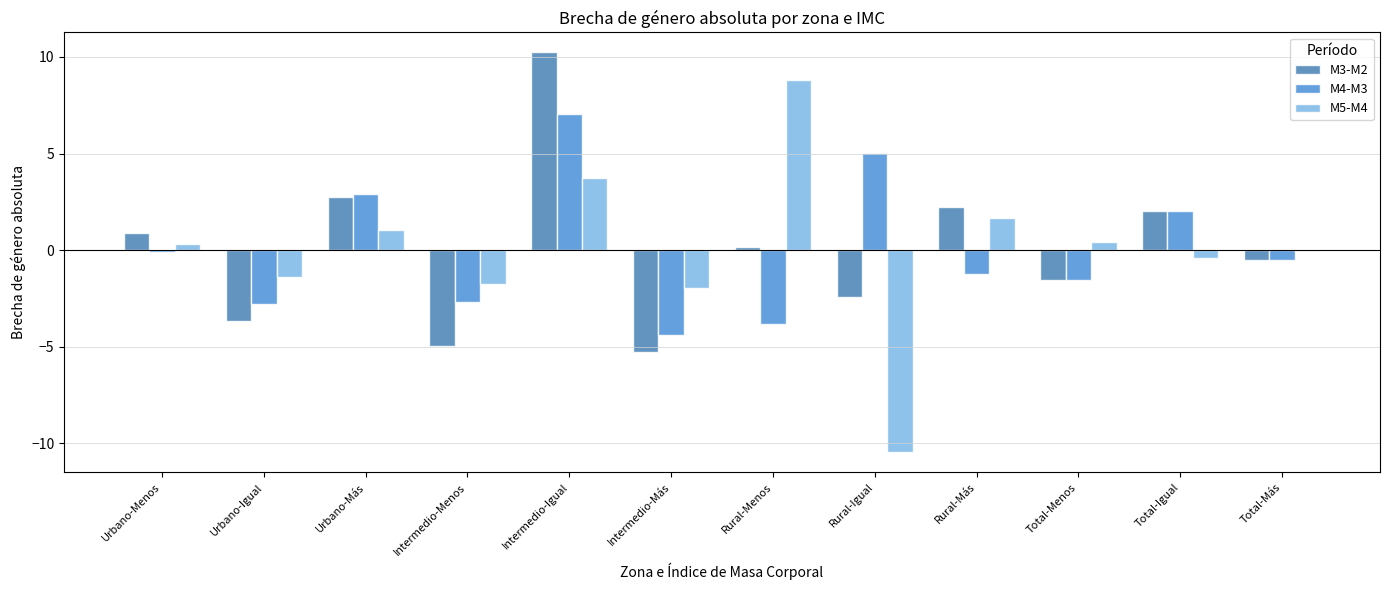

Are the bars horizontal?

No